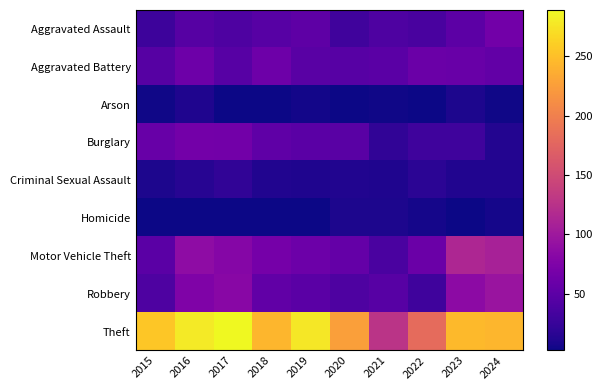

Which has a higher value, 2019 or 2023?

2019